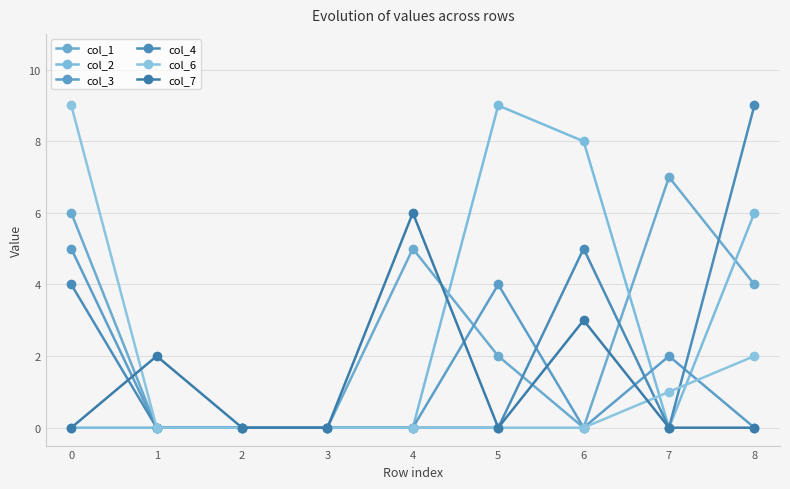

Which series ends up on top after the final intersection of col_6 and col_2?

col_2